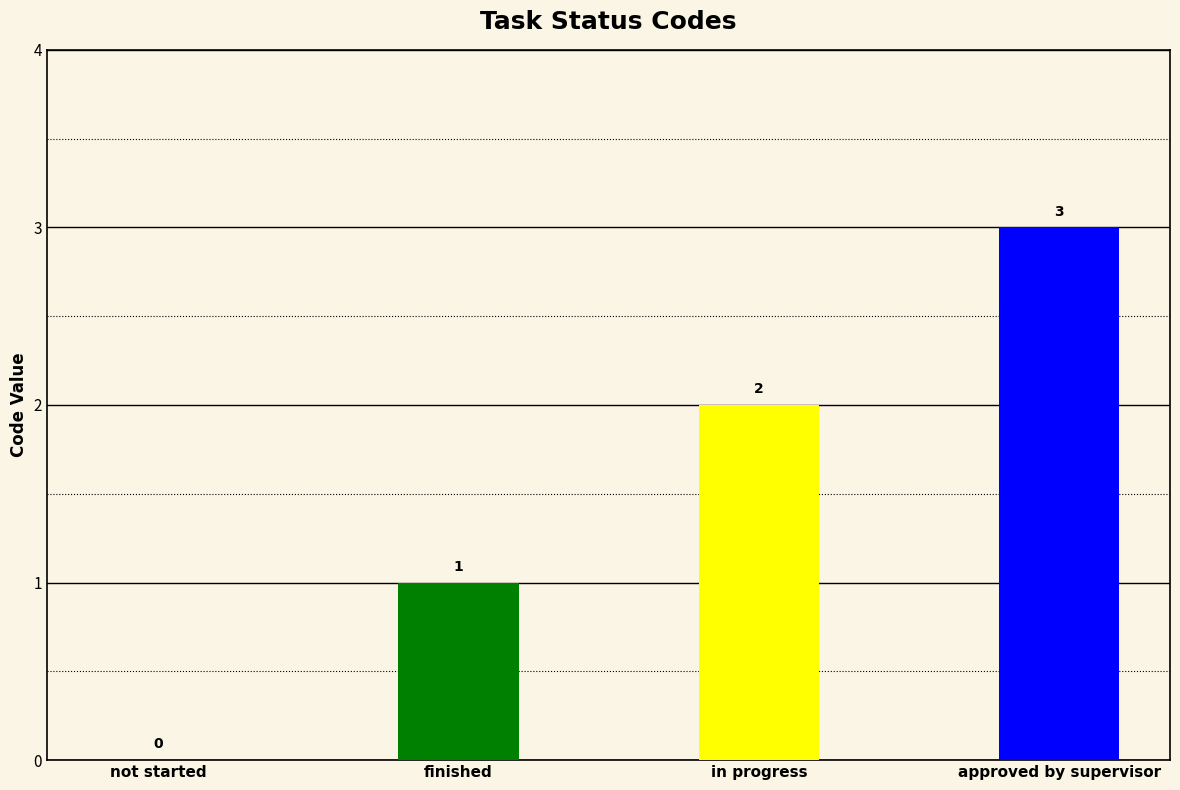

Reading left to right, list all the values displayed in this chart.

0	1	2	3